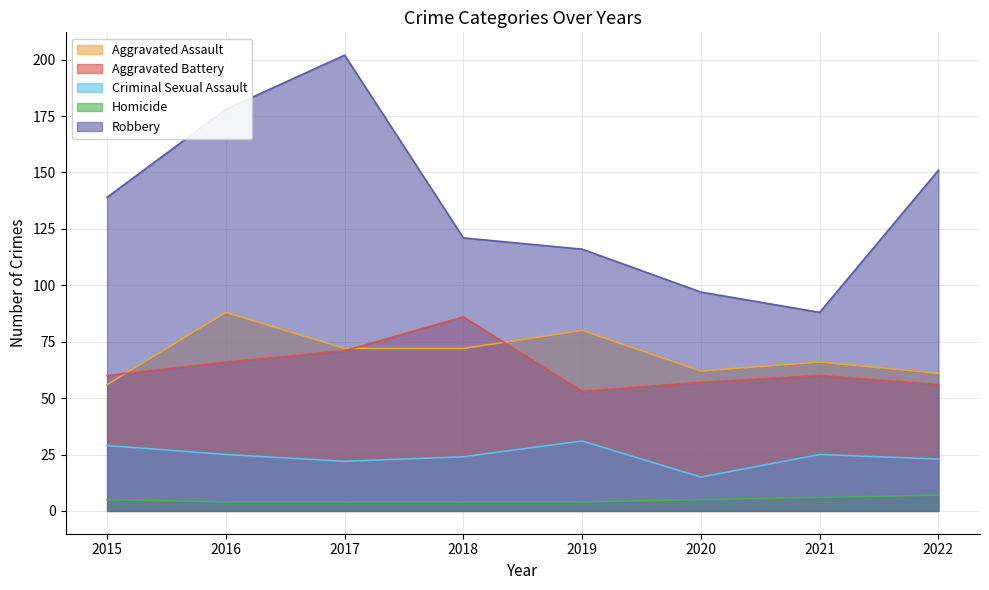

At which category is the sum across all series the highest?

2017